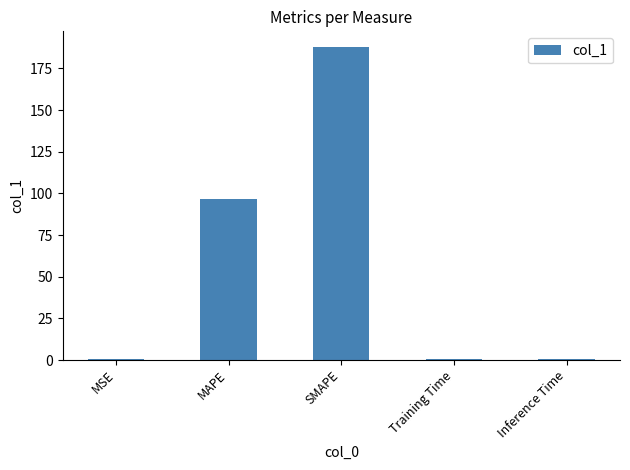

What is the sum of all values?

286.7